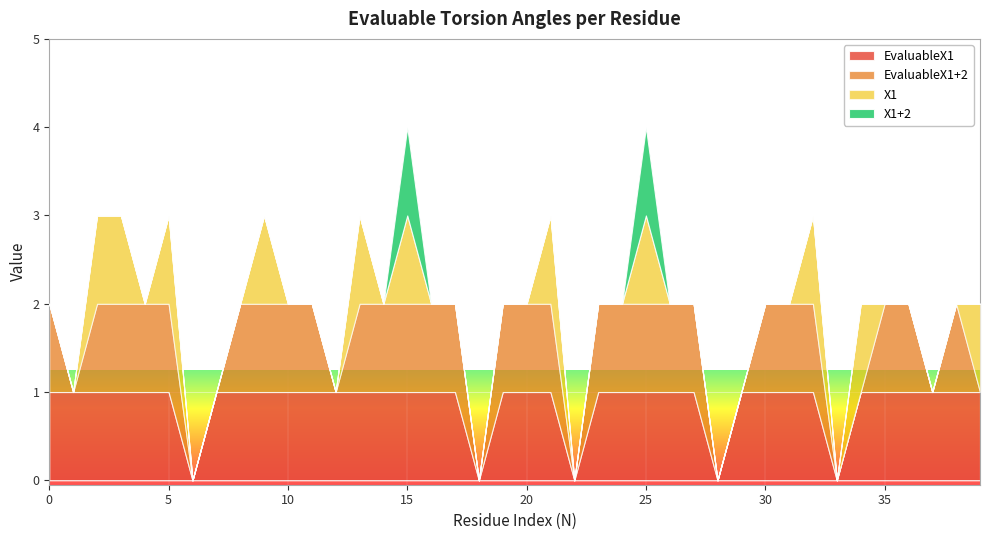

True or false: EvaluableX1 has a value of 2 at 3.

False